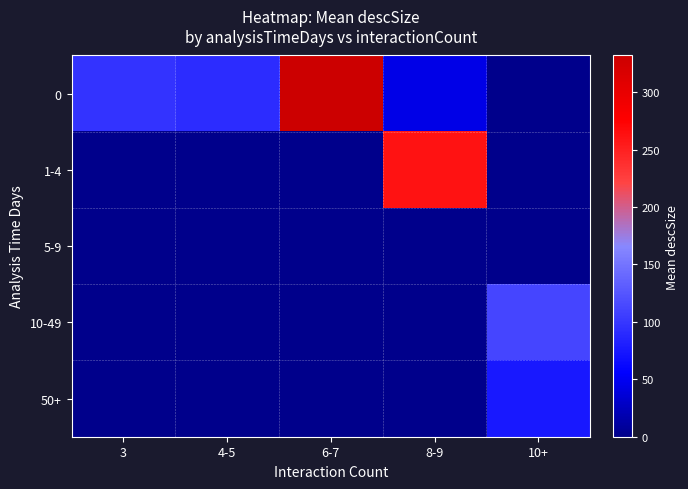

What is the maximum value shown in the chart?

332.0